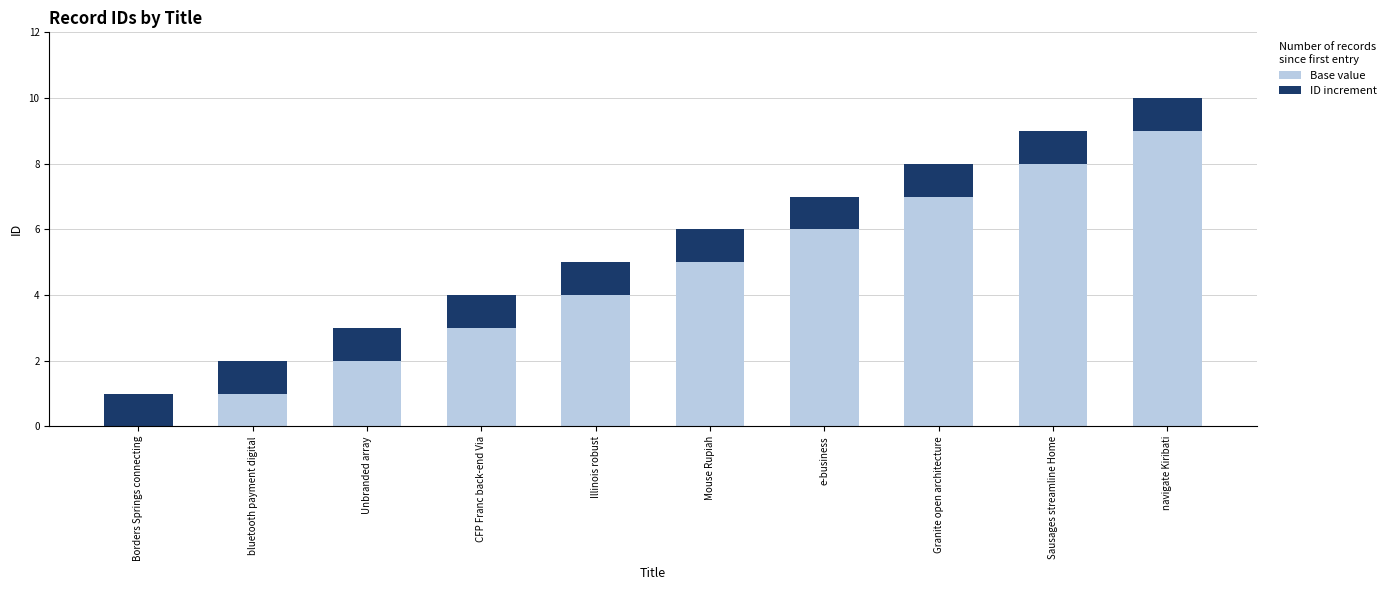

What is the total value across all series at Unbranded array?

3